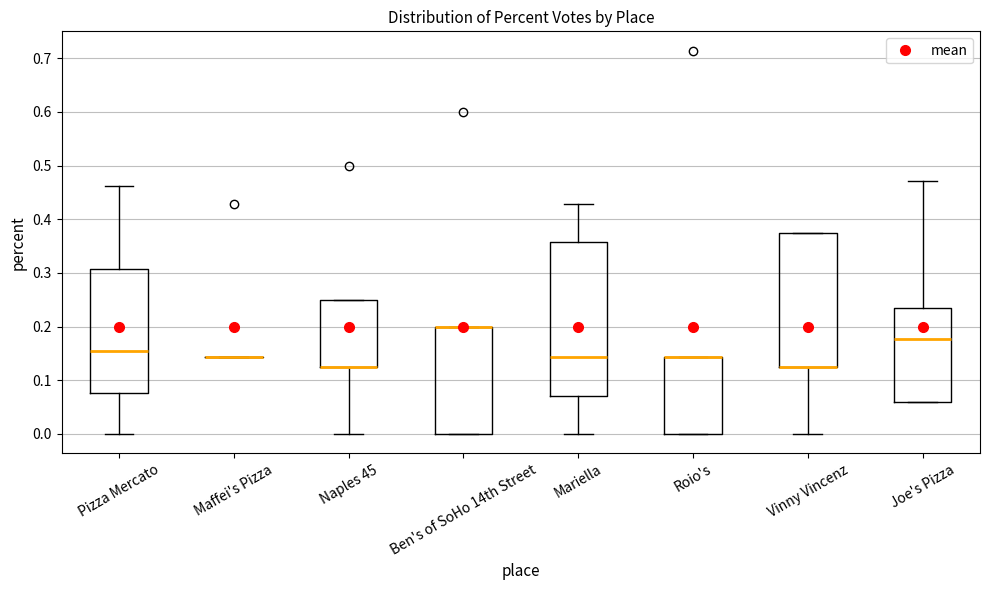

Where does the median line of the box for Mariella sit on the y-axis? The values are not printed on the chart, so give them approximately, as read against the axis.

0.14